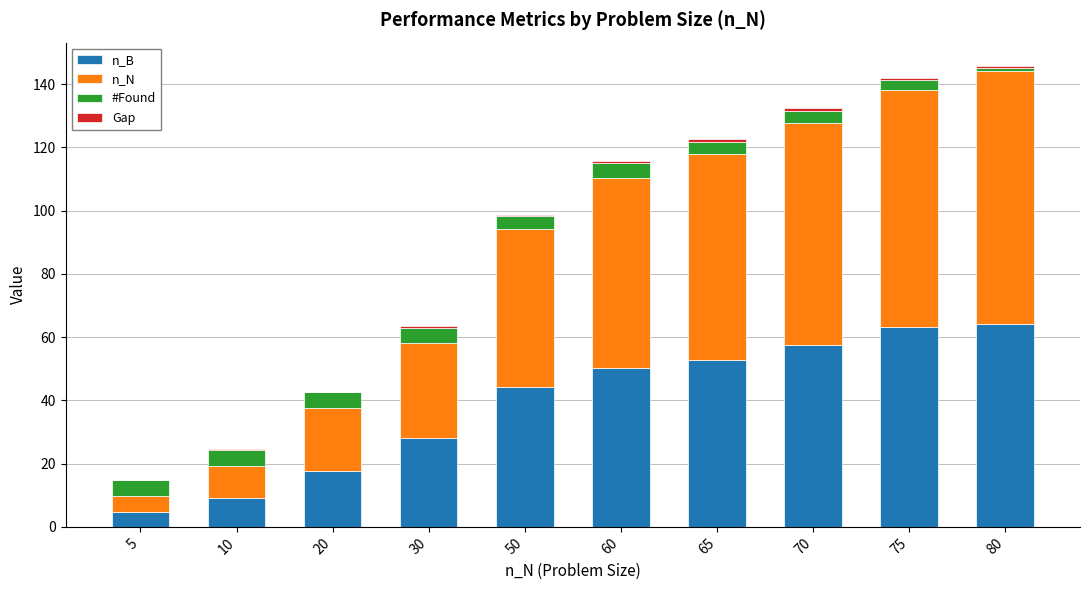

What is the maximum value for n_B?

64.0